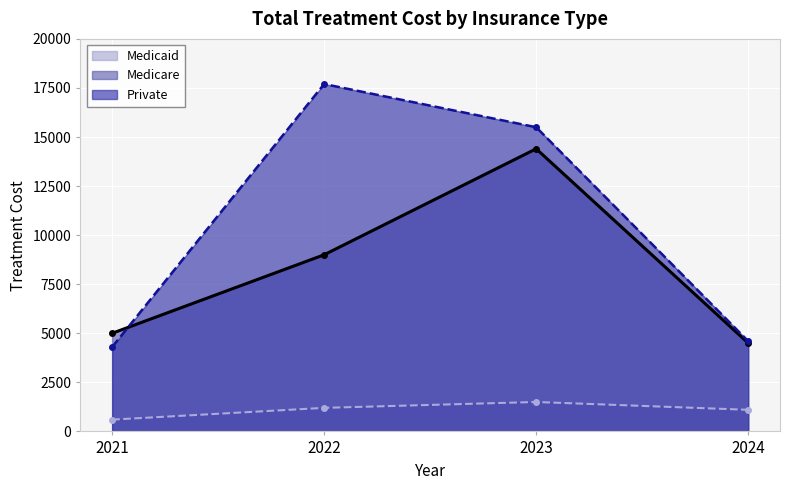

What are all the series names shown in the legend?

Medicaid, Medicare, Private